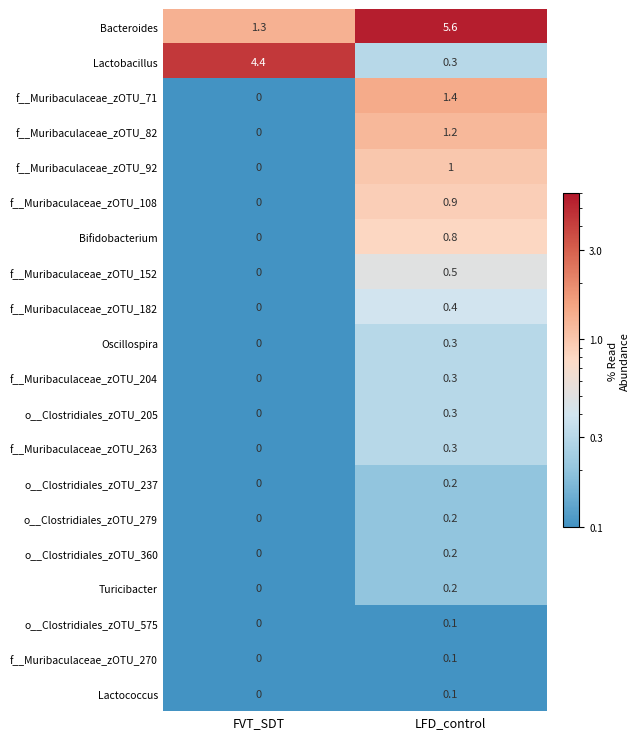

True or false: o__Clostridiales_zOTU_237 has a value of 0.0 at FVT_SDT.

True